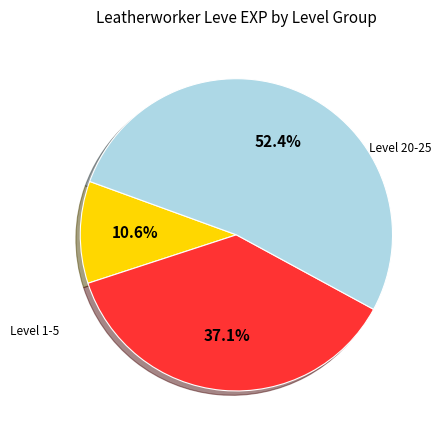

To the nearest percent, what is the average slice percentage?

33%